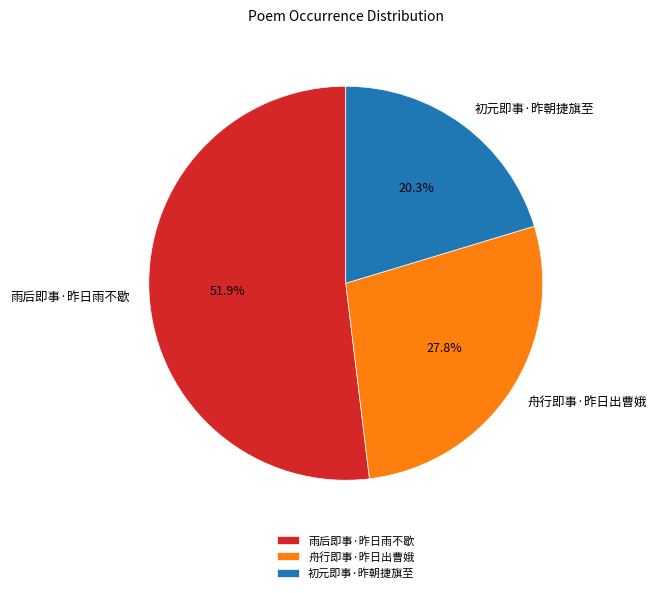

To the nearest percent, what portion does 初元即事·昨朝捷旗至 represent?

20%